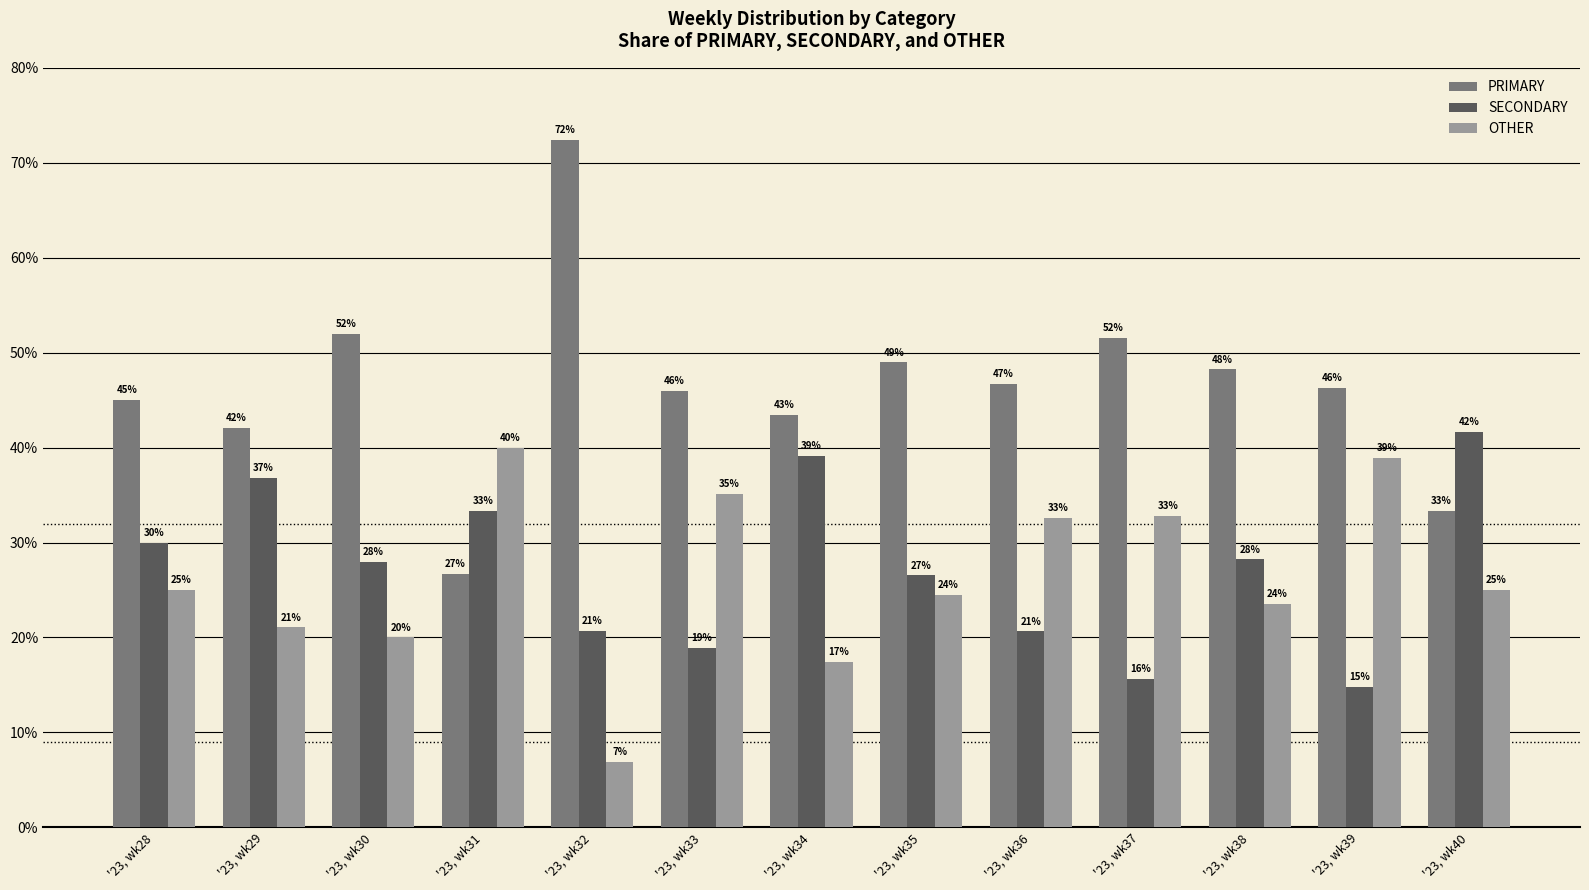

What is the value of the SECONDARY bar at the 3rd from the left?

28.0